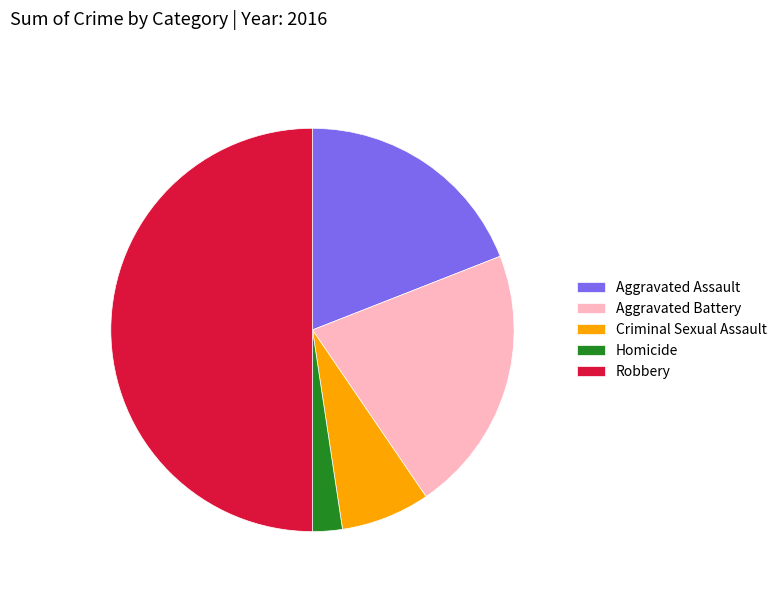

Which has a higher value, Aggravated Battery or Robbery?

Robbery